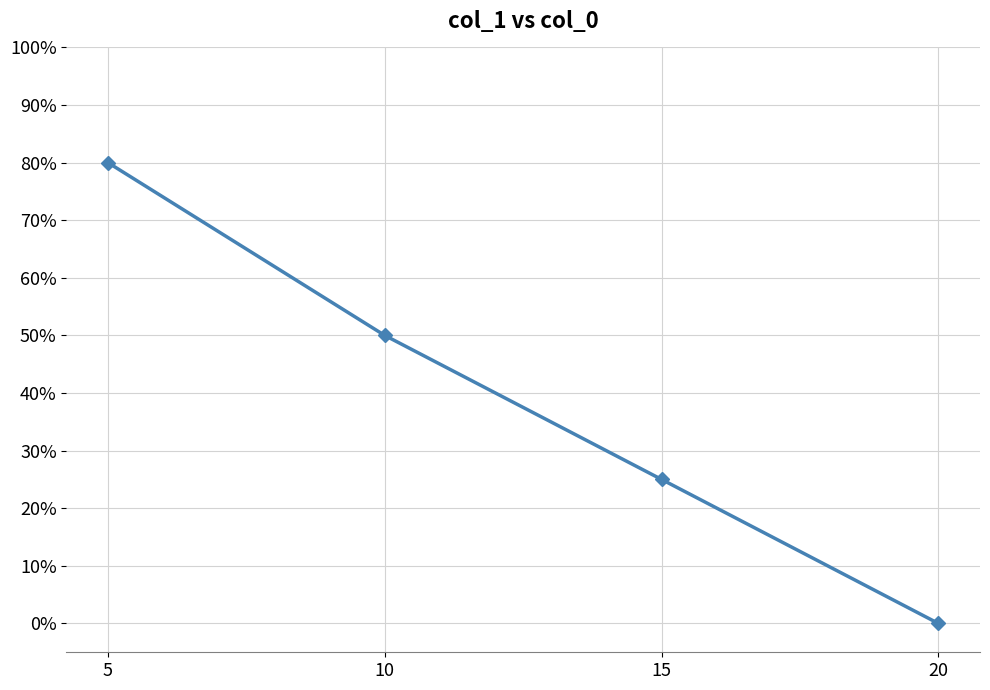

Does the chart have visible grid lines?

Yes